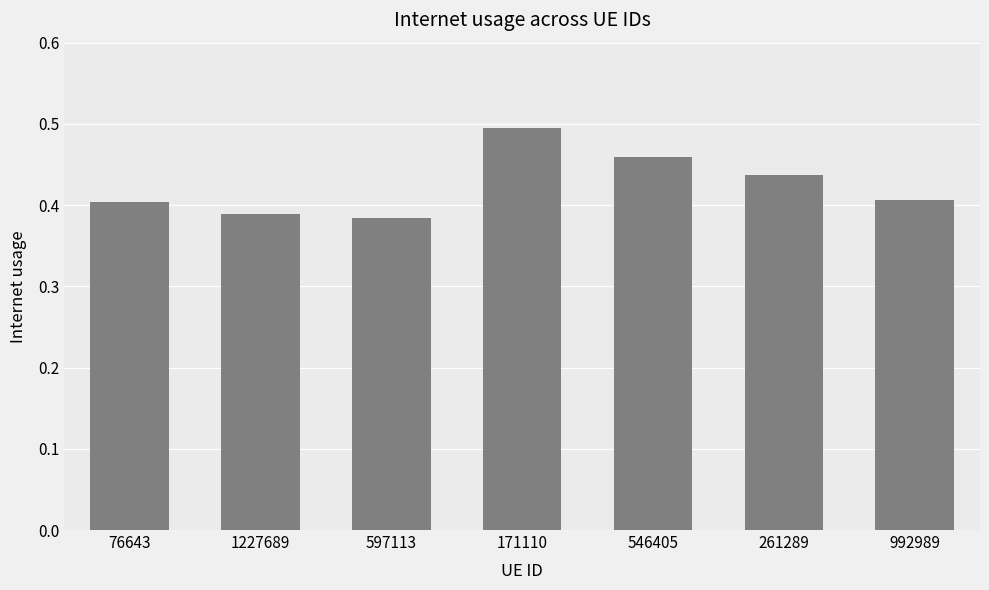

Which has a higher value, 76643 or 597113?

76643